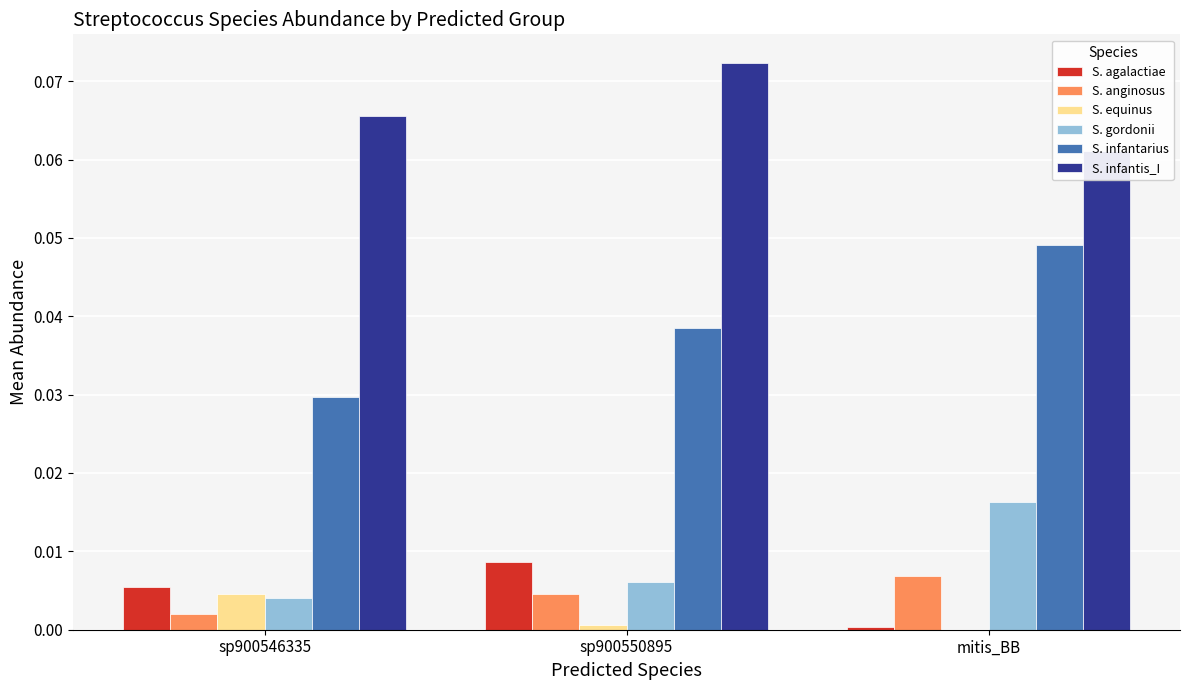

Rank the series by their maximum value, from lowest to highest.

S. equinus, S. anginosus, S. agalactiae, S. gordonii, S. infantarius, S. infantis_I